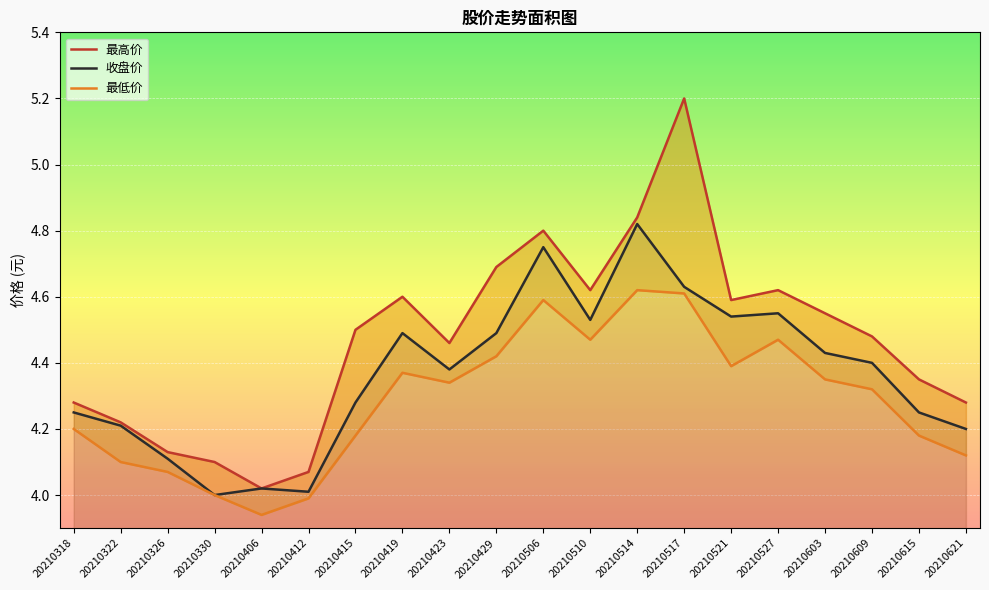

True or false: 最高价 has more than 0 points higher than both neighbors.

True